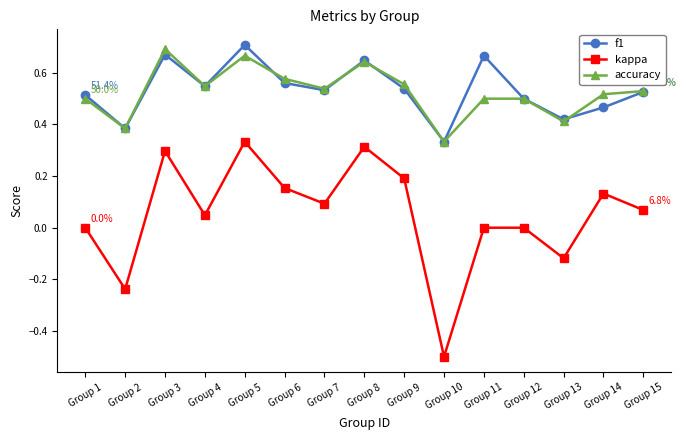

In kappa, how many points are lower than both neighbors (excluding endpoints)?

5